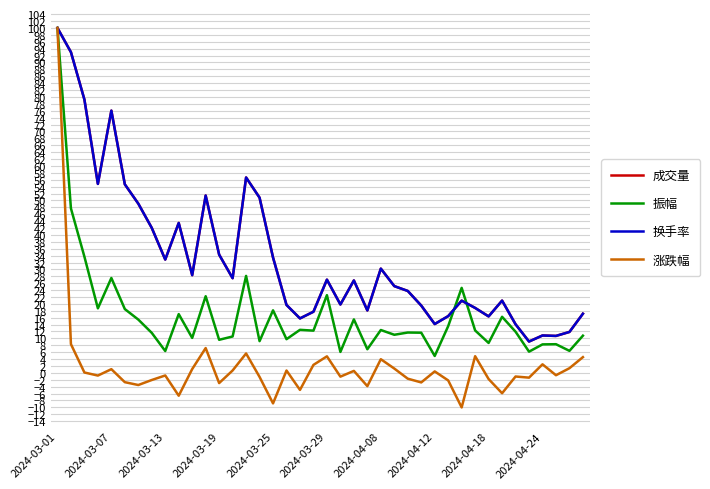

What is the greatest value displayed?

100.0